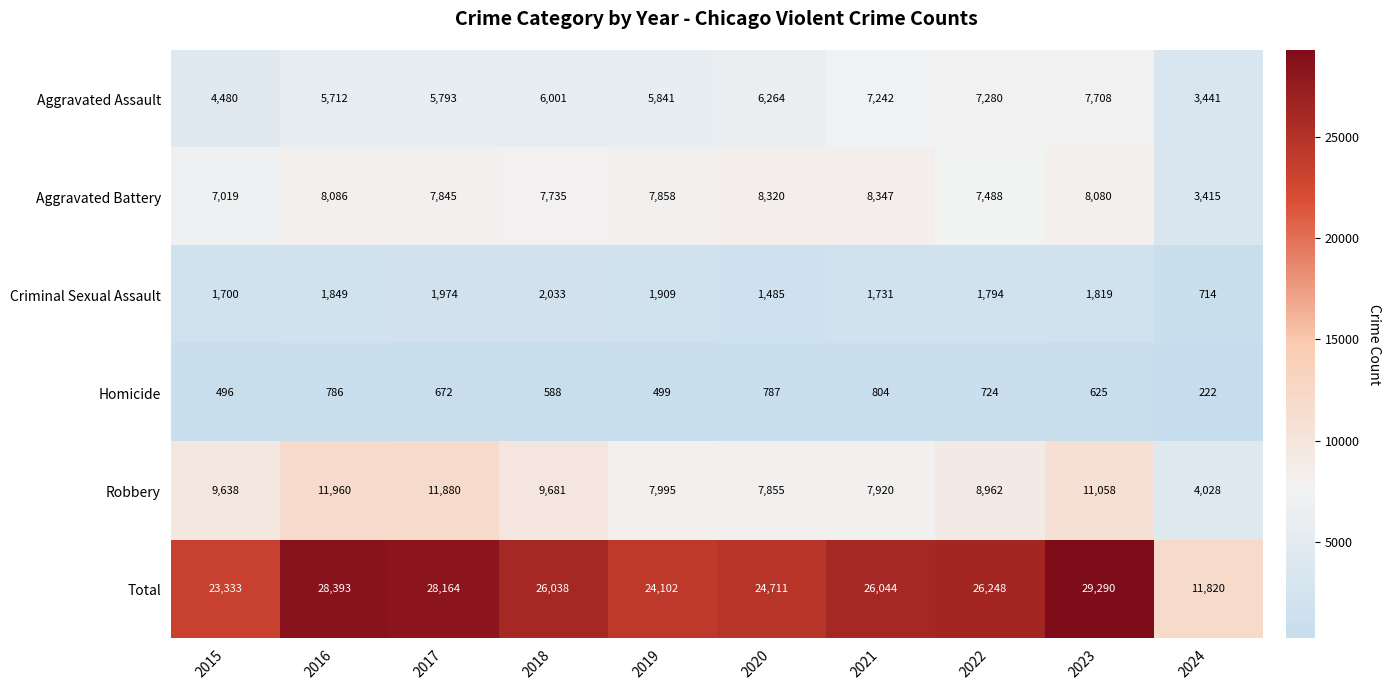

List the series in order of their peak value, highest first.

Total, Robbery, Aggravated Battery, Aggravated Assault, Criminal Sexual Assault, Homicide